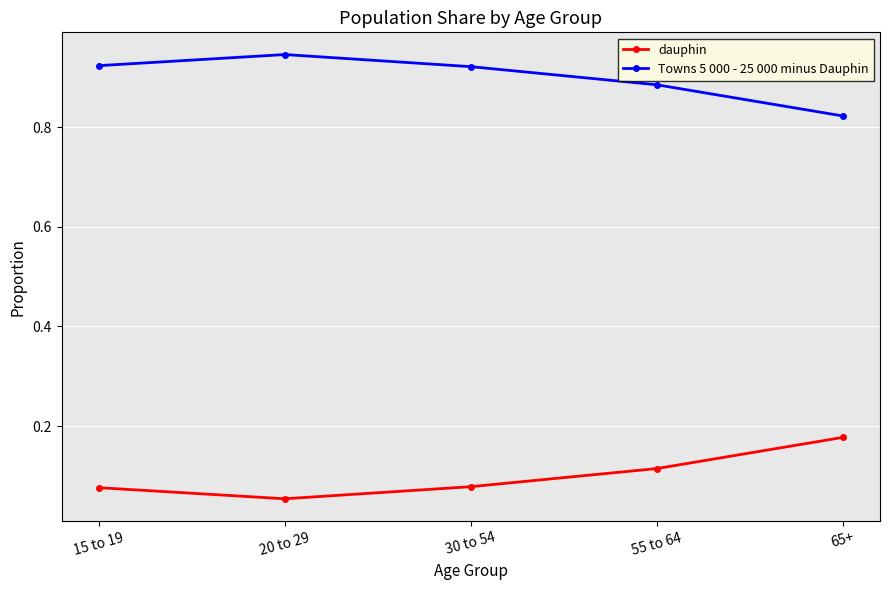

The value of Towns 5 000 - 25 000 minus Dauphin at 20 to 29 is 1.7. True or false?

False